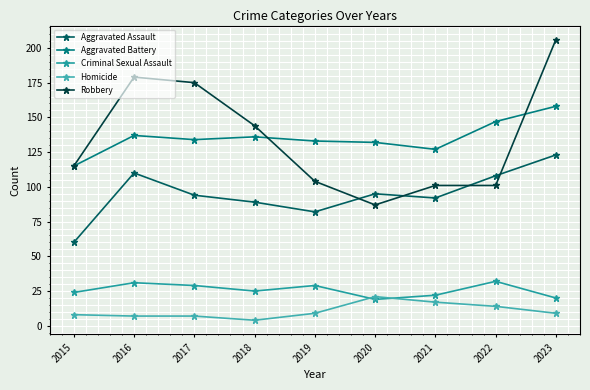

Is this an area chart (filled region under the line)?

No